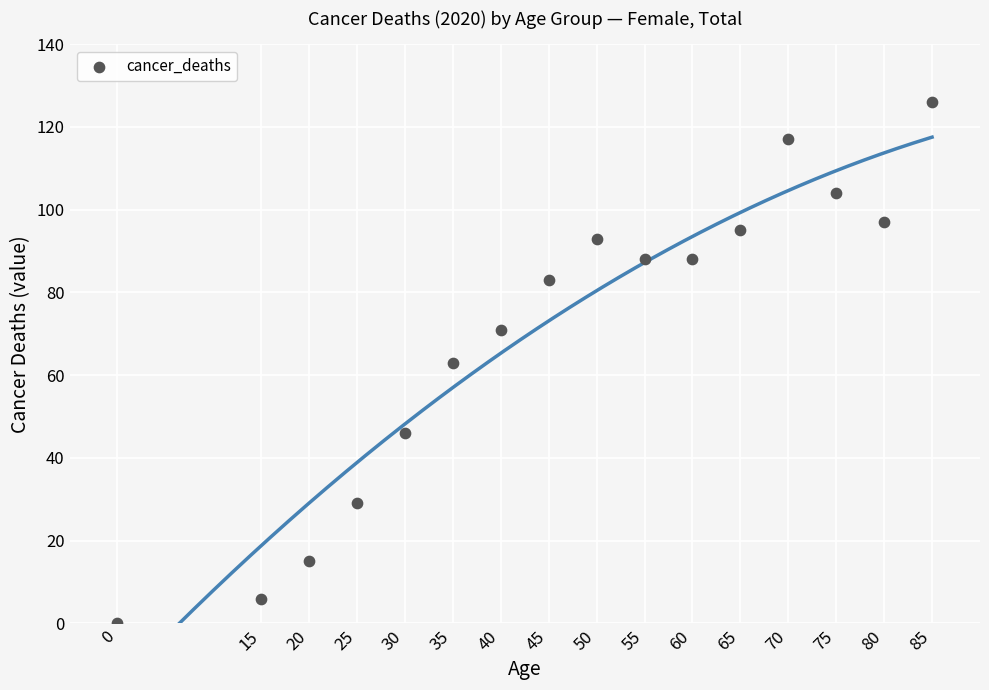

What is the range of X values (max minus min)?

85